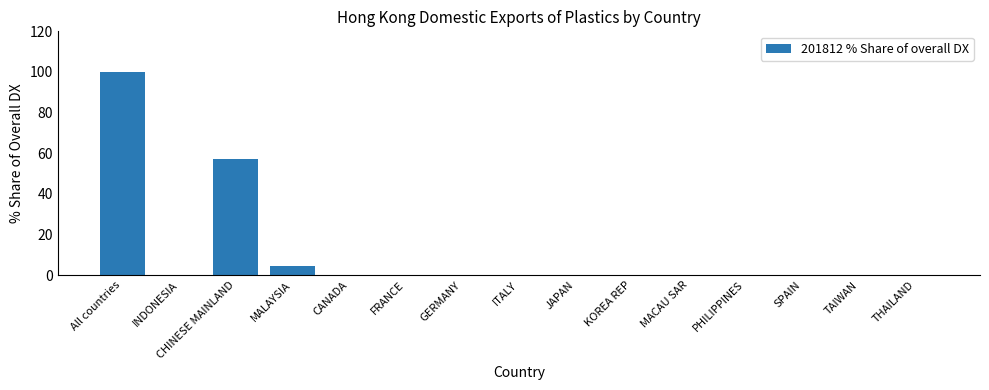

Does the chart contain stacked bars?

No